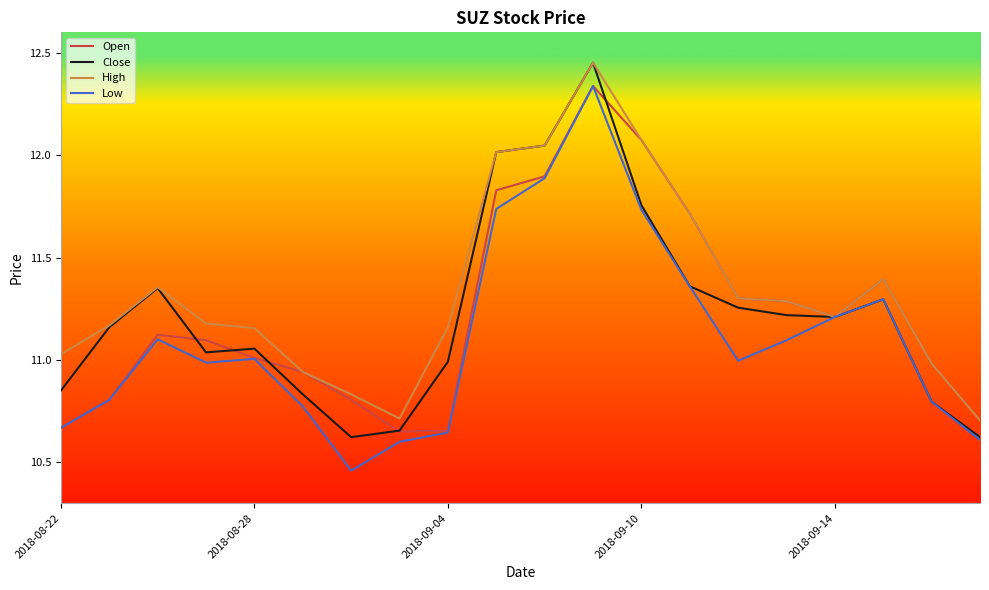

Which series has the largest total across all categories?

High